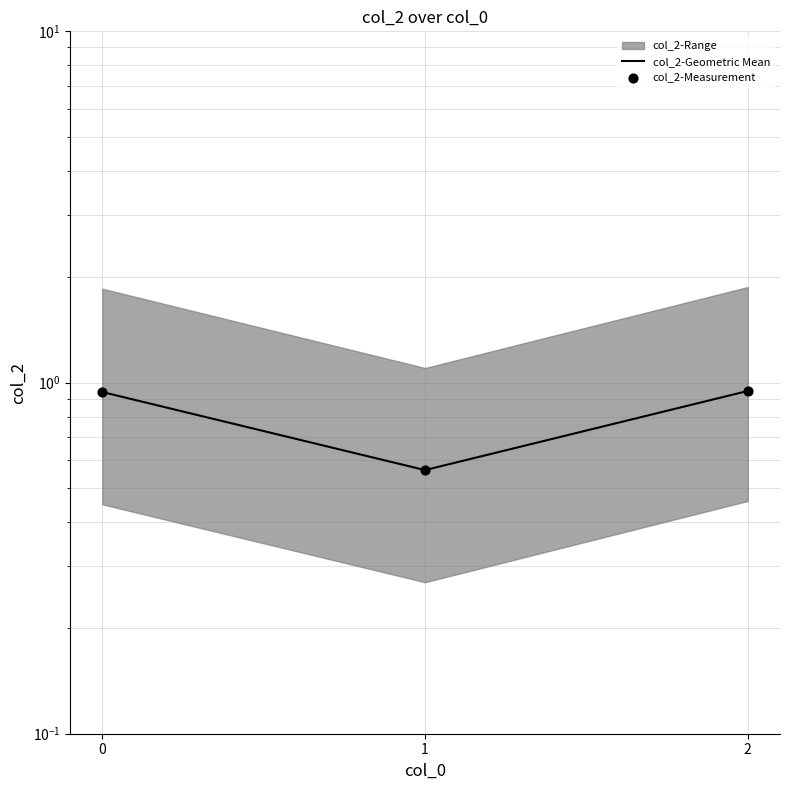

Which series has the largest total across all categories?

col_2-Geometric Mean